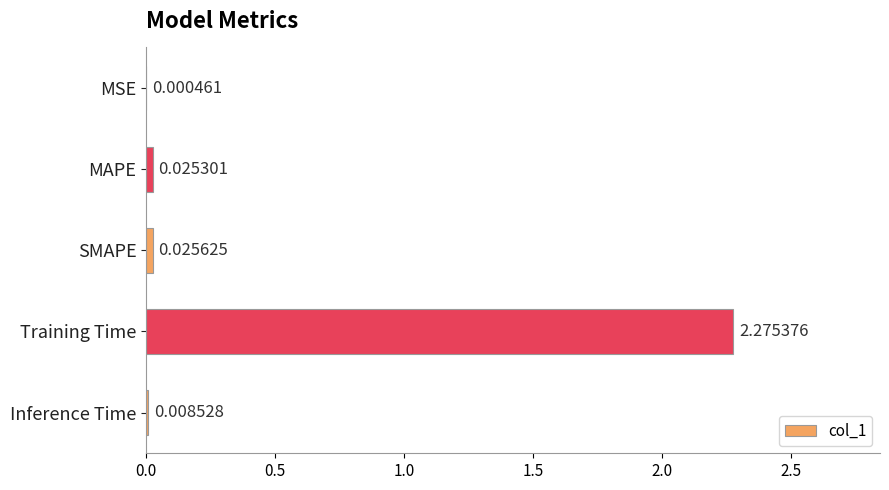

Which has a higher value, SMAPE or MAPE?

SMAPE